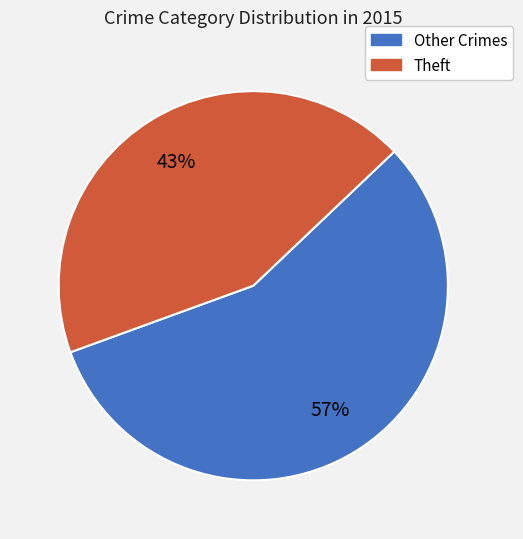

Is there any slice that represents more than half of the pie?

Yes